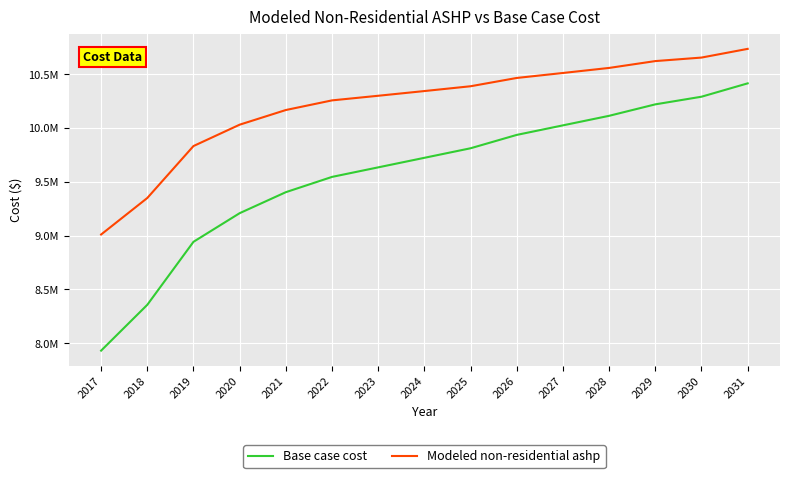

At which label does Modeled non-residential ashp reach its minimum?

2017